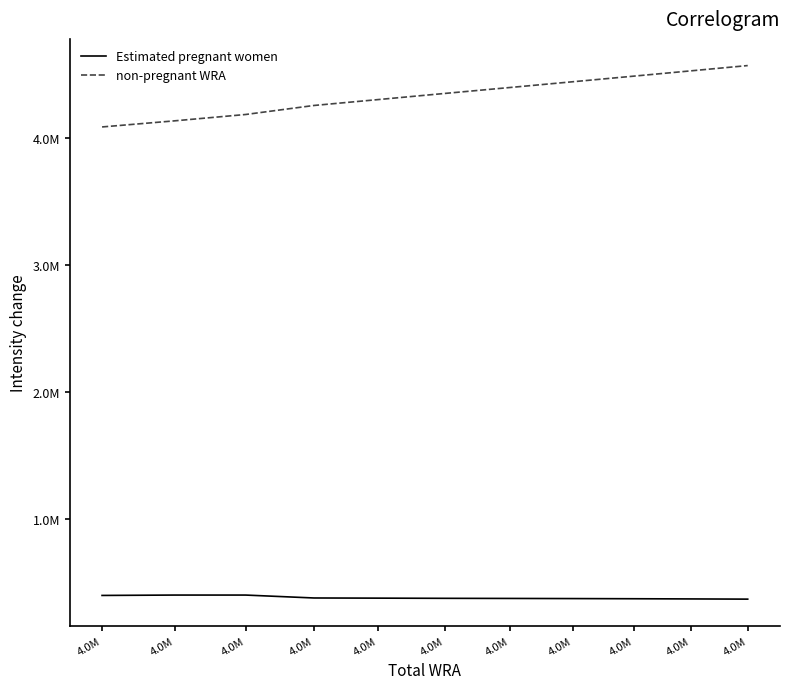

What is the maximum value shown in the chart?

4568736.4